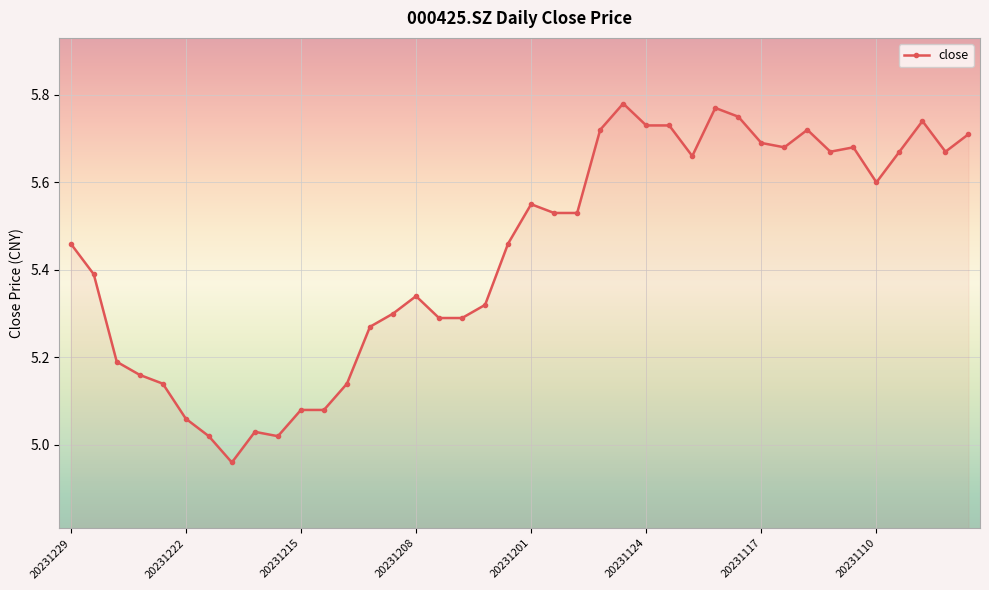

What is the difference between the maximum and minimum values?

0.8